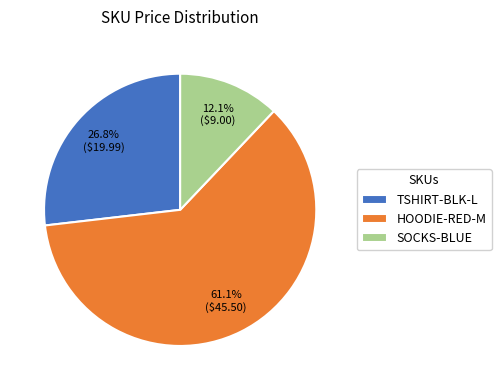

The SOCKS-BLUE slice represents 12% of the pie. True or false?

True